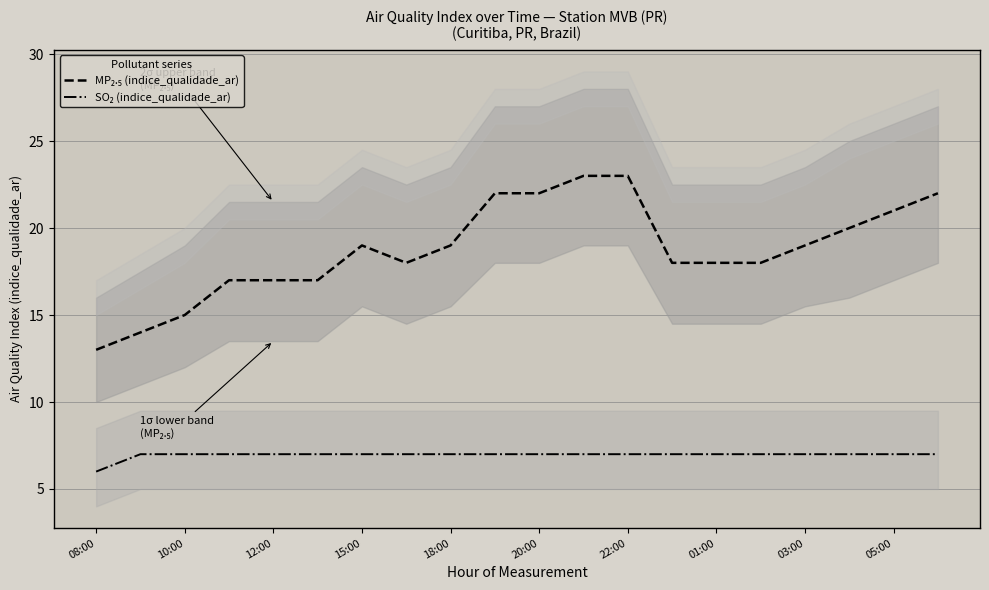

Does the chart have visible grid lines?

Yes